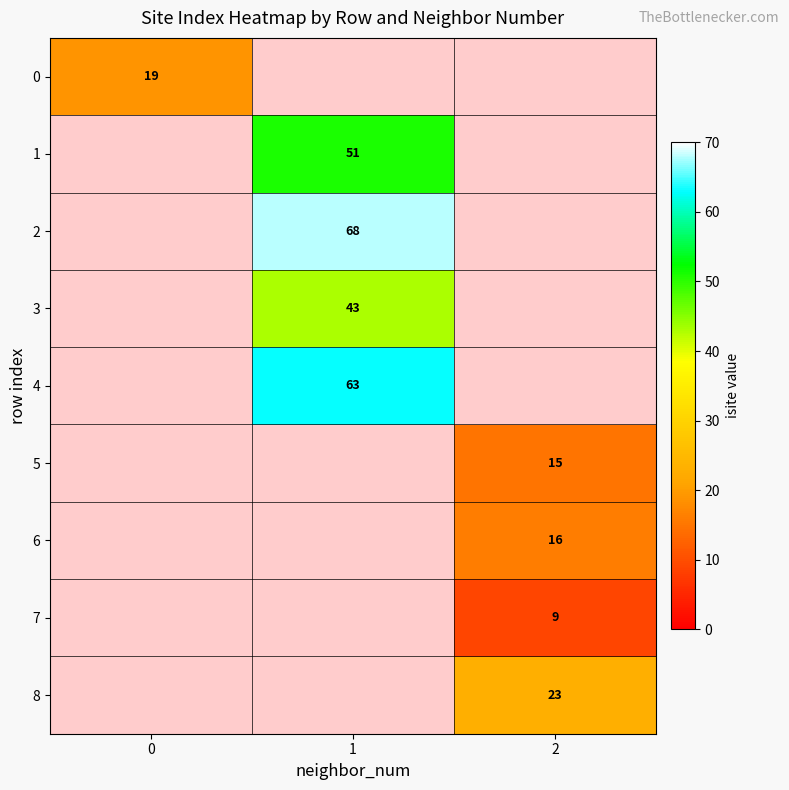

The 2 series shows 68 at 1. True or false?

True